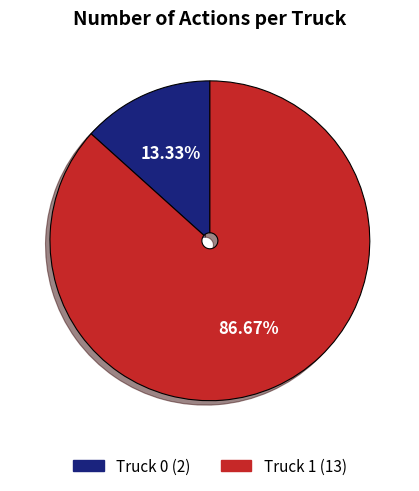

What is the total percentage of Truck 1 and Truck 0?

100.0%